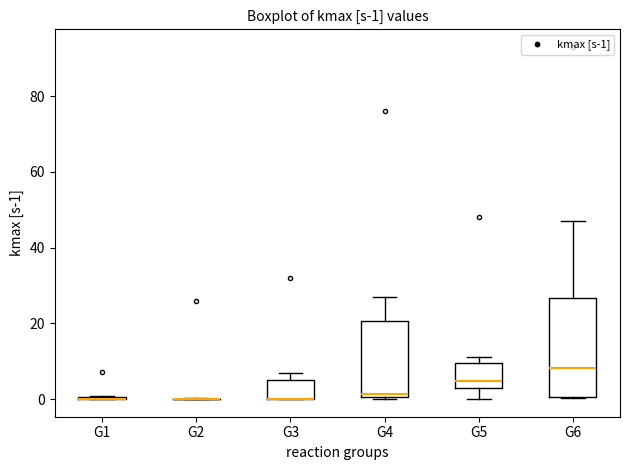

Comparing the boxes themselves (not the whiskers), which one is the tallest?

G6